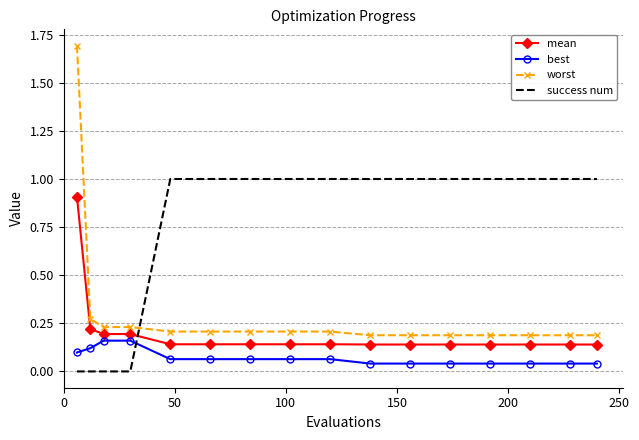

Which series has the largest range (max minus min)?

worst